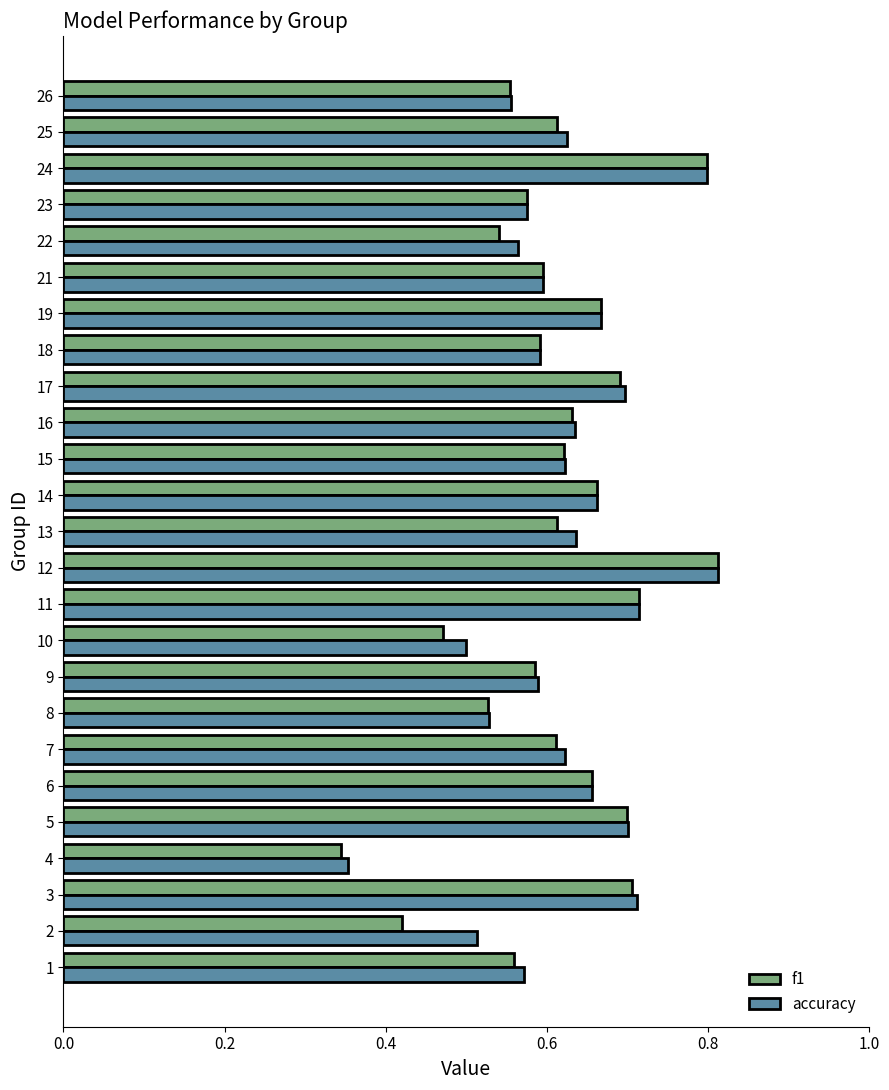

Is the value of accuracy at 1 greater than the value of f1 at 12?

No